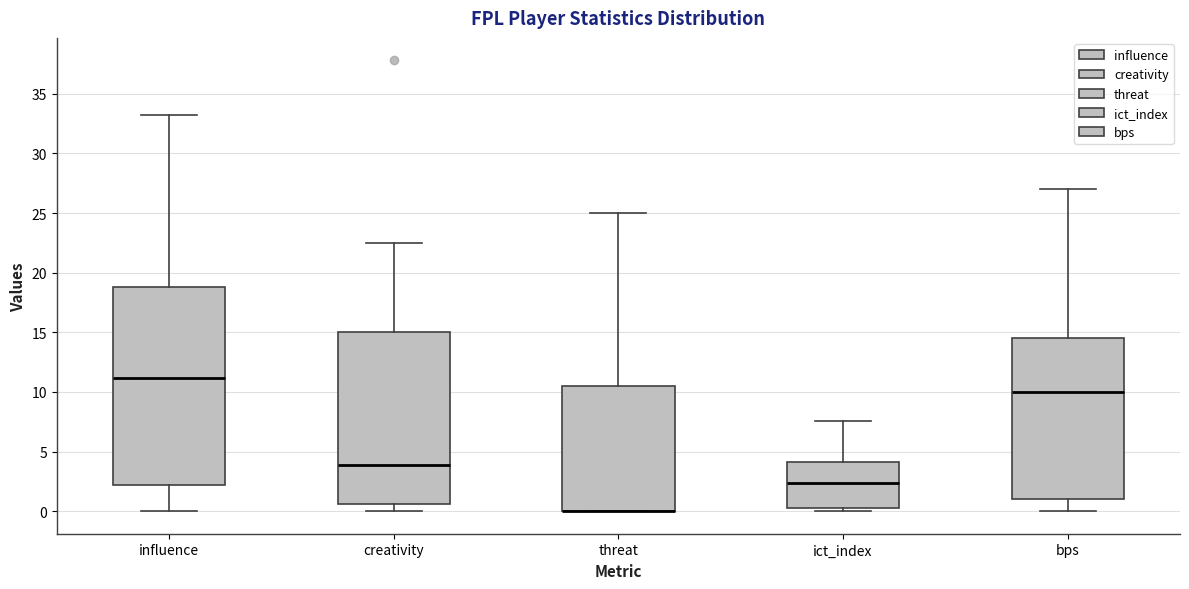

Where is the lower edge of the box for ict_index on the y-axis? The values are not printed on the chart, so give them approximately, as read against the axis.

0.5